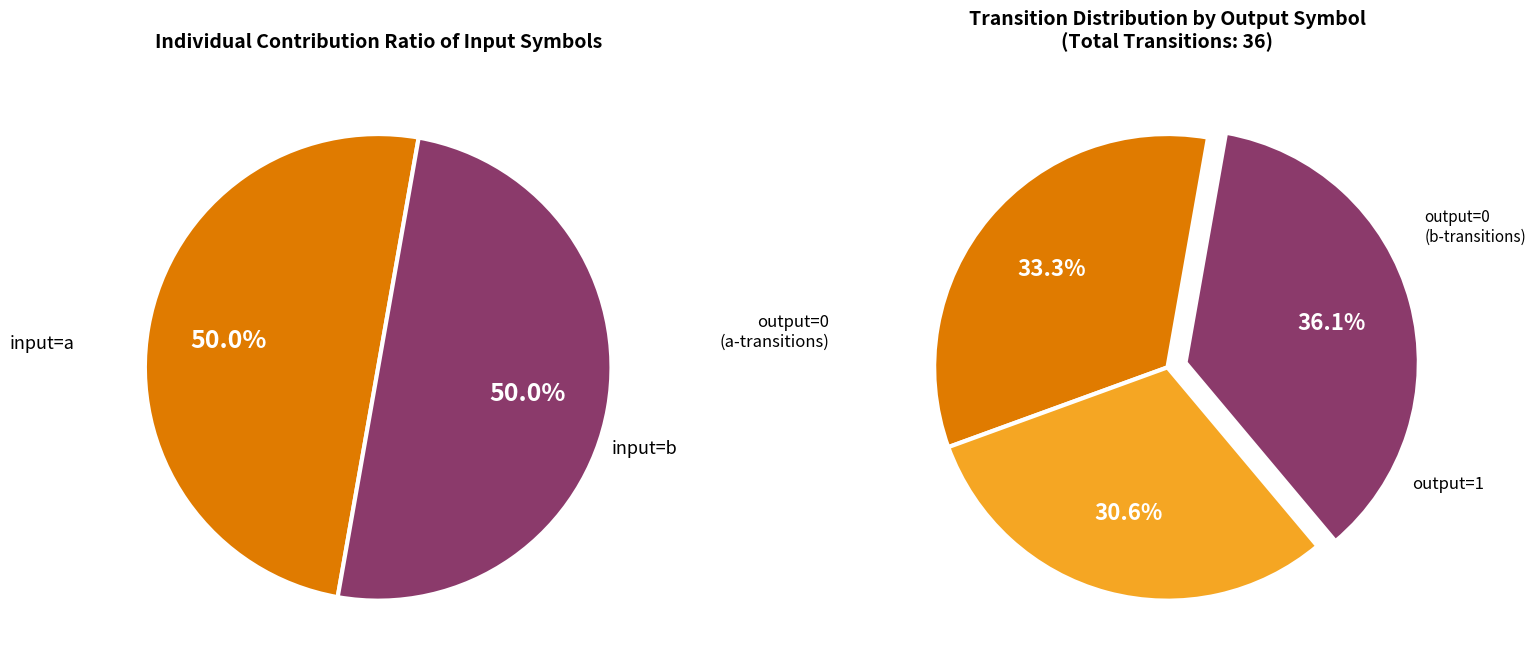

What portion of the pie excludes 15?

100.0%